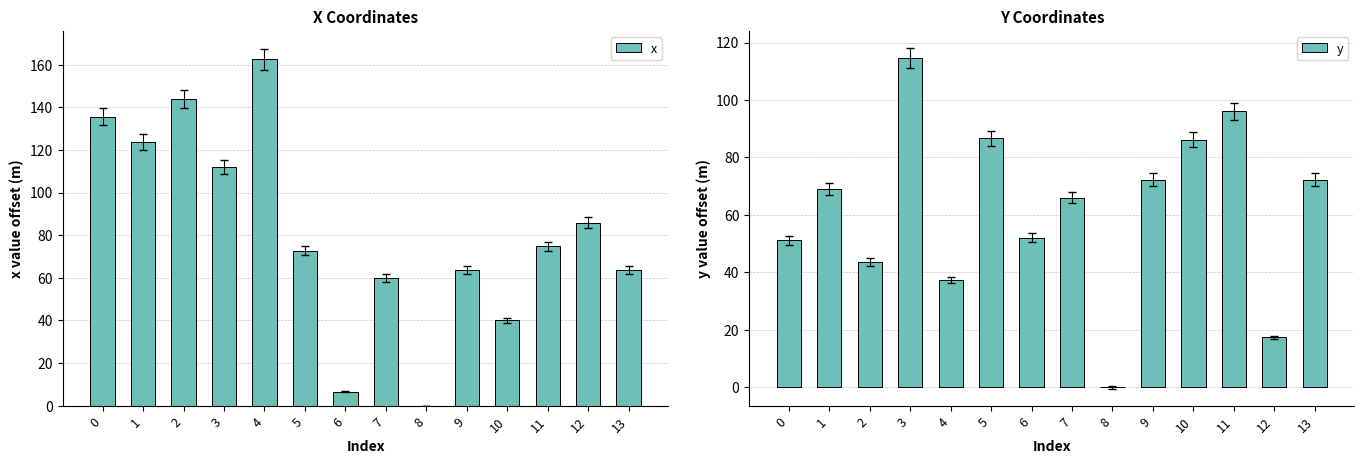

How many data points in x are above 74?

7